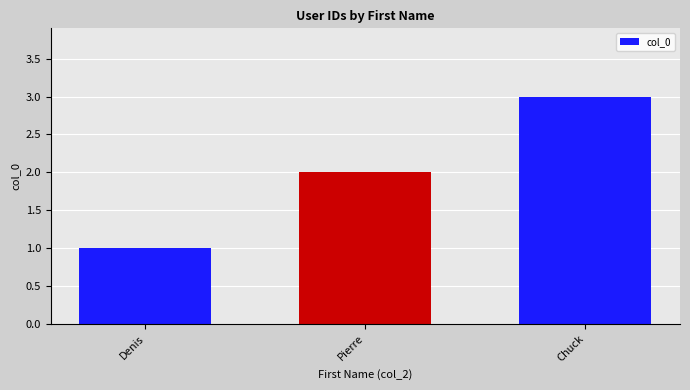

How many values are between 1 and 3?

3